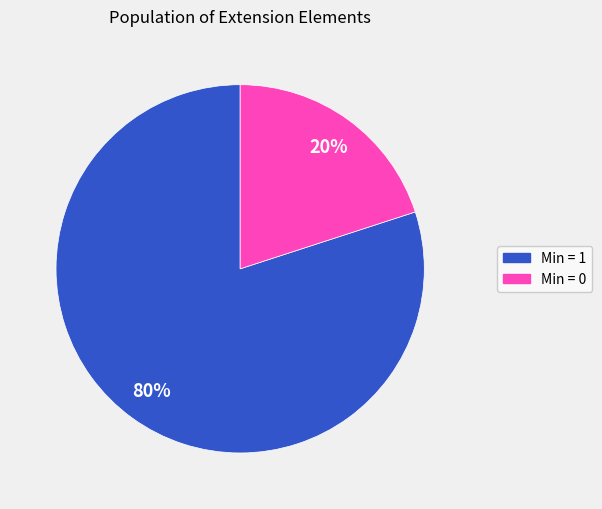

Is there any slice that represents more than half of the pie?

Yes